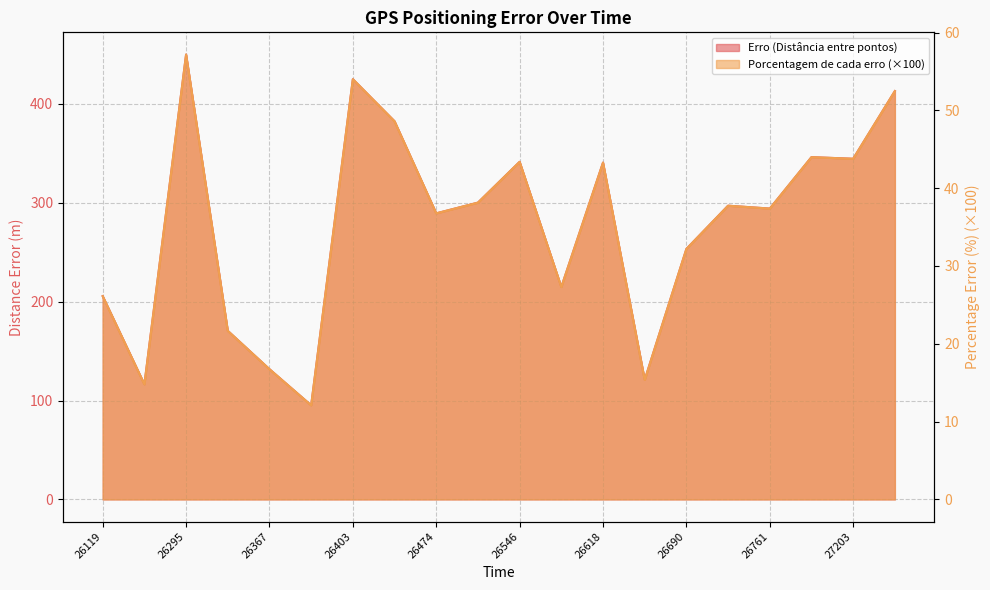

True or false: Porcentagem de cada erro and Erro (Distância entre pontos) cross at least once.

False